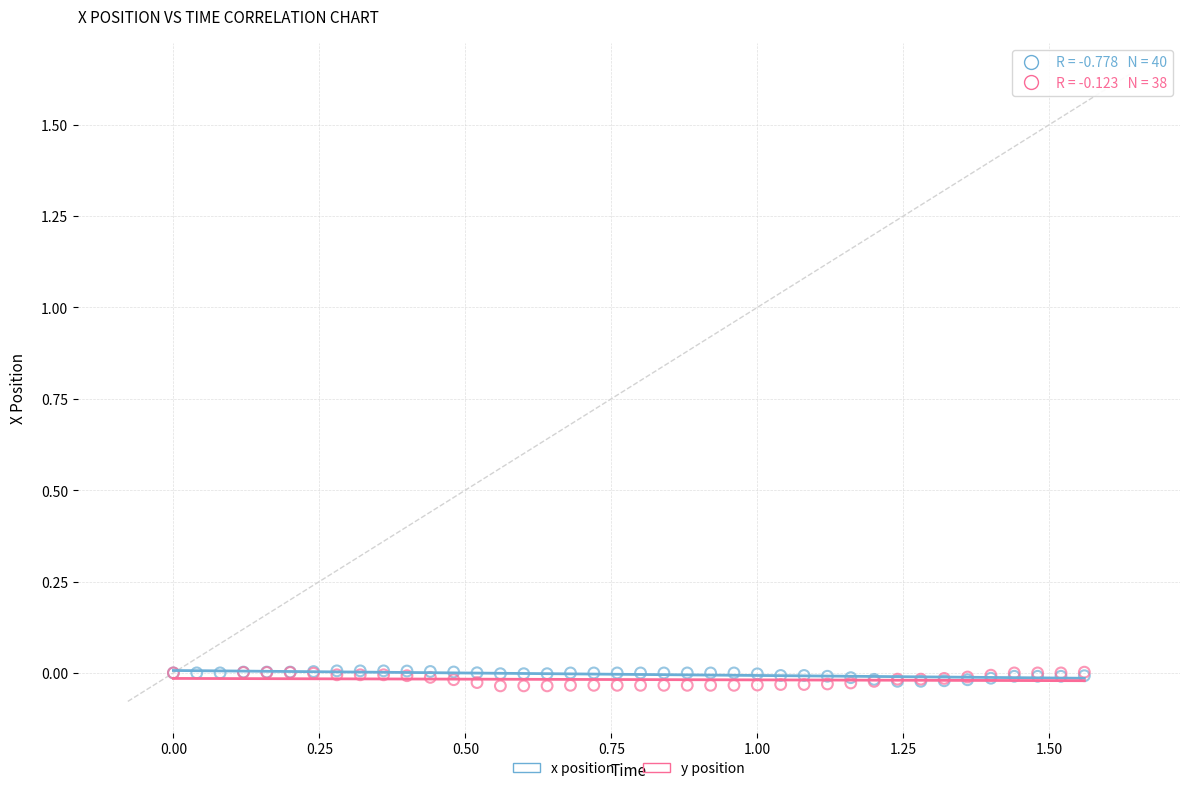

What are all the series names shown in the legend?

x position, y position